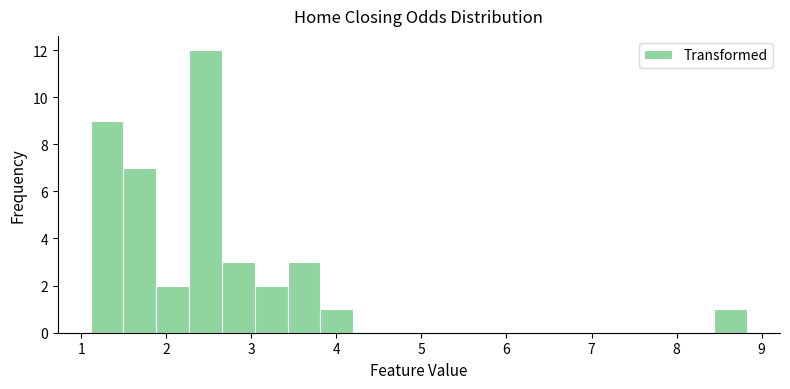

Read against the x-axis, roughly where is the centre of the tallest bar?

2.5